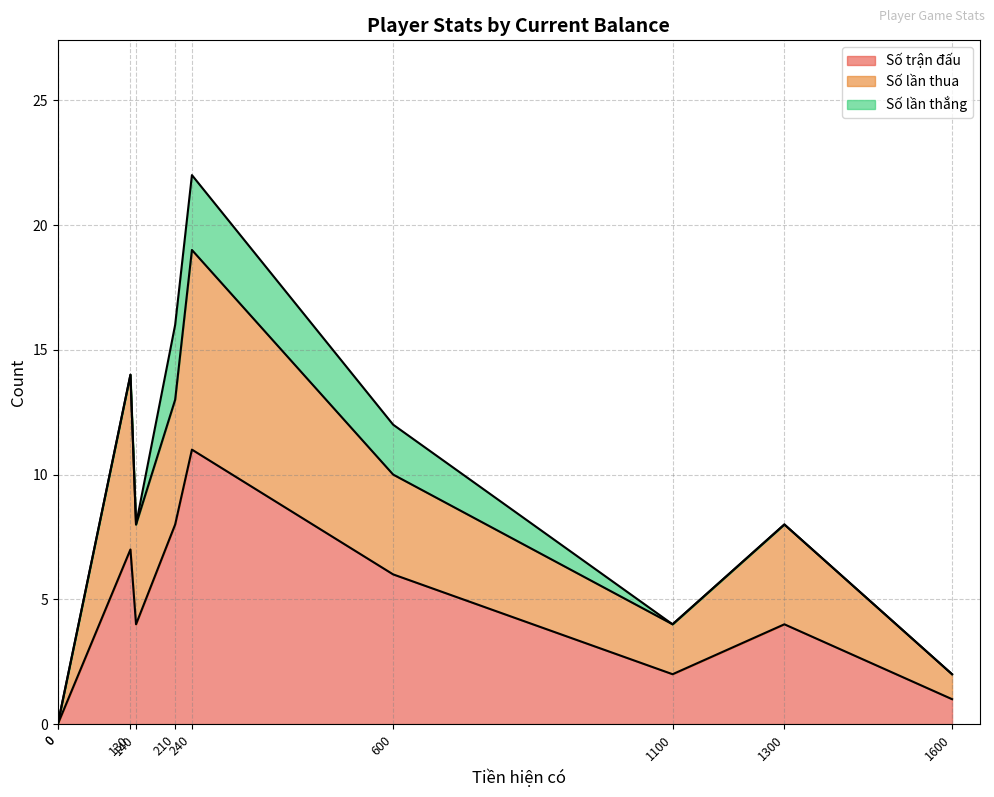

True or false: Số lần thua and Số lần thắng cross at least once.

False